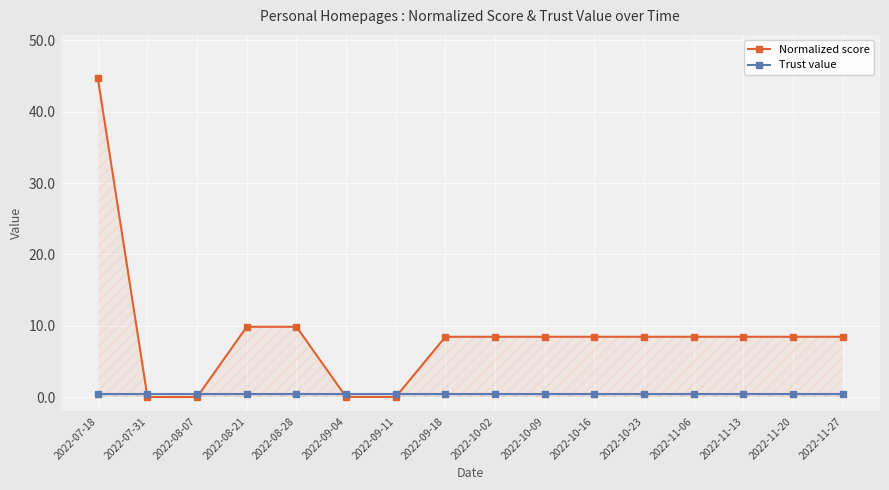

At which category is the sum across all series the highest?

2022-07-18